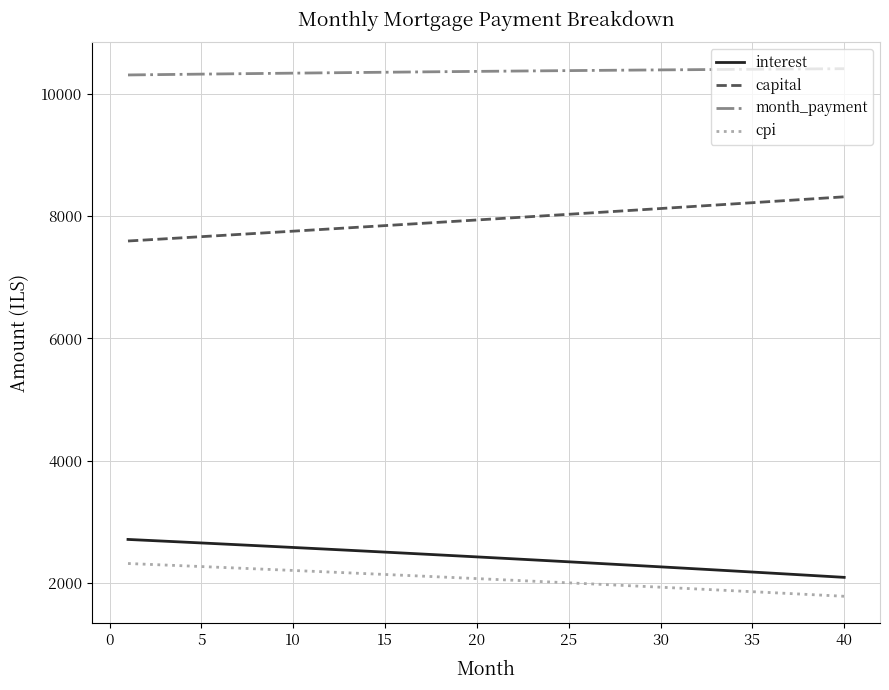

Which series has the largest total across all categories?

month_payment